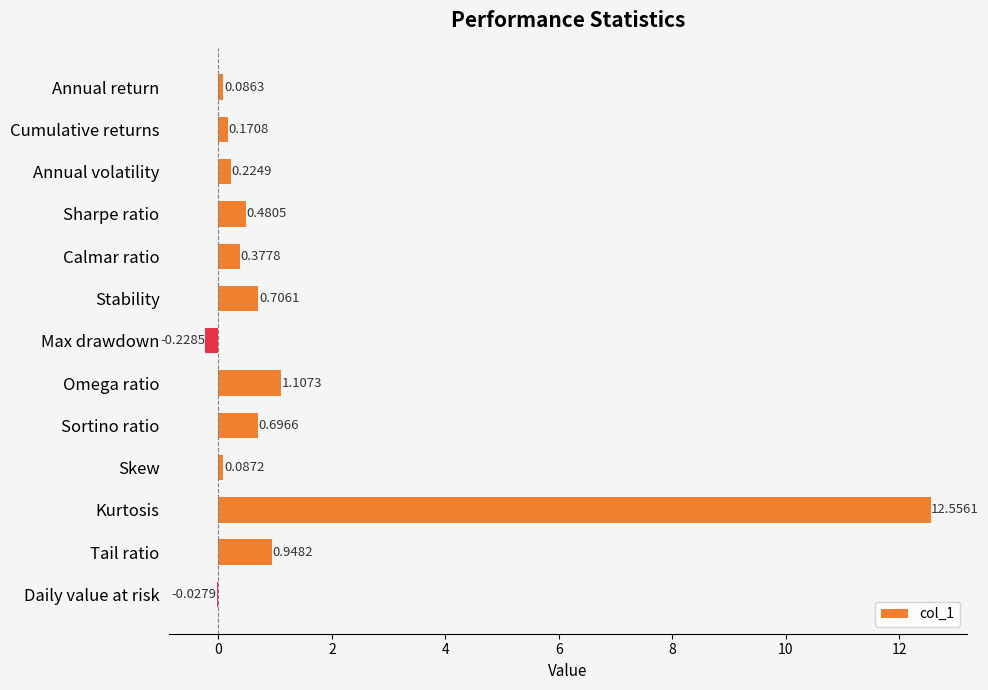

At which category does the chart reach its peak across all series?

Kurtosis